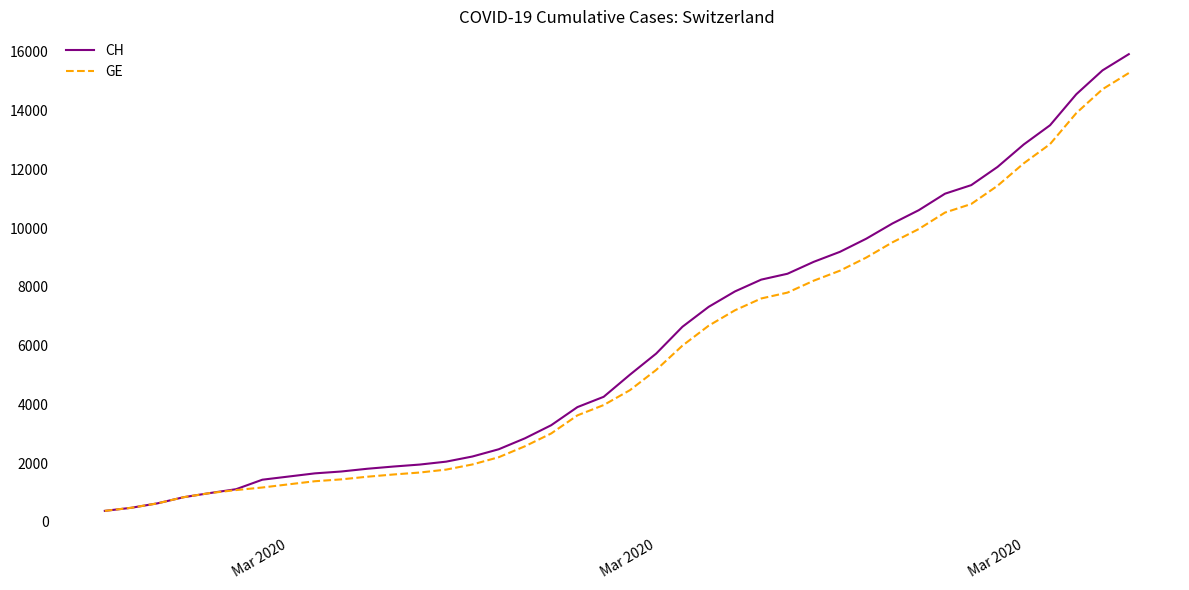

What is the difference between the maximum and minimum values in the GE series?

14909